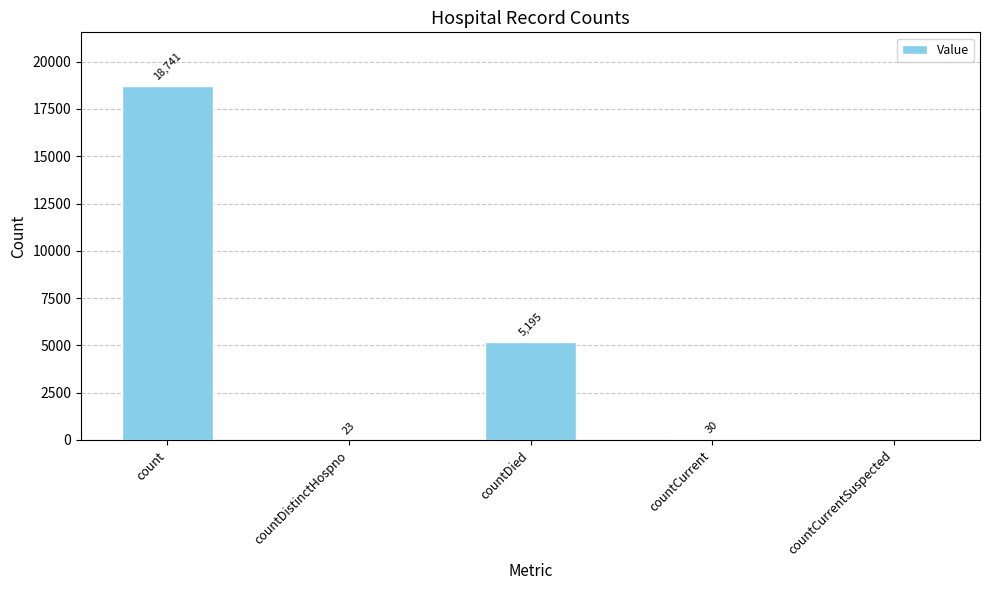

What is the change in value from countDied to countCurrent?

-5165